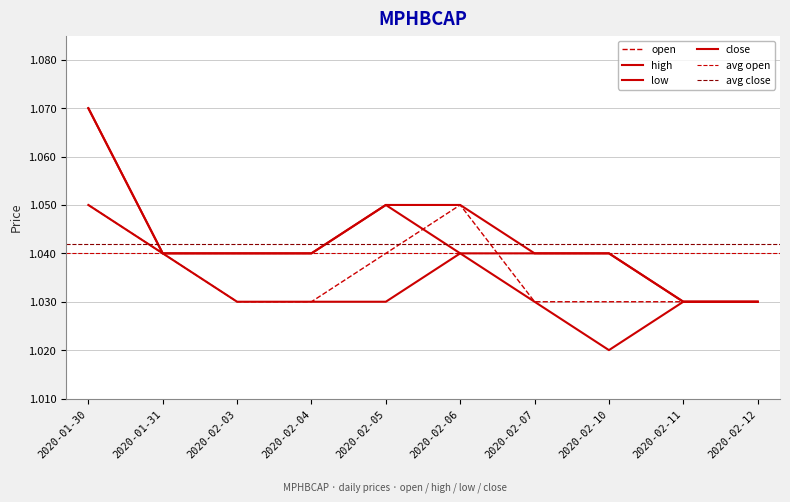

Is it true that high equals 0.3 at 2020-02-12?

False